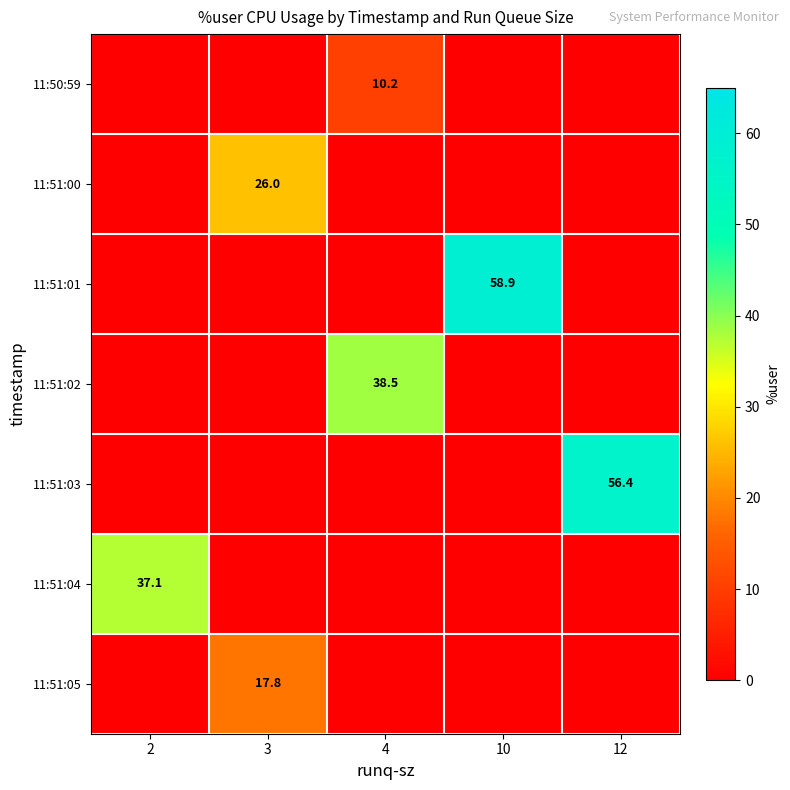

Which series has the largest total across all categories?

11:51:01